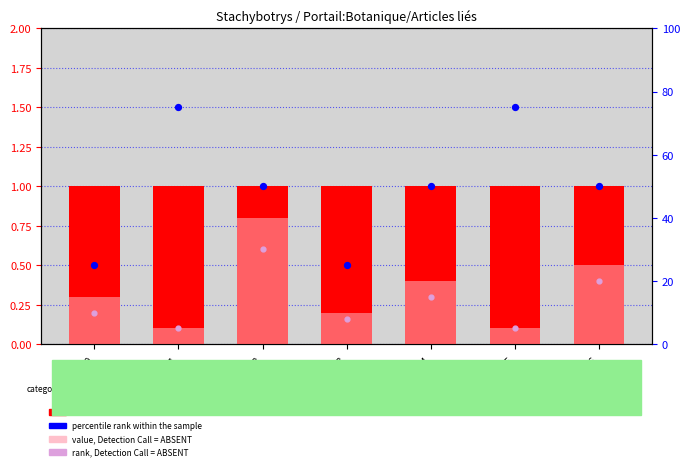

At which category is the sum across all series the highest?

col_0=2